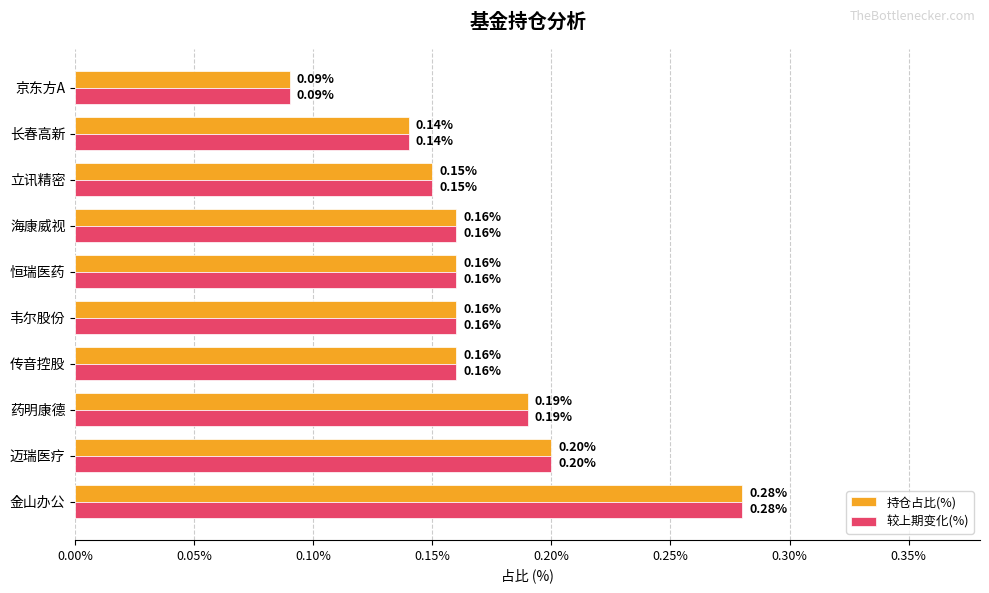

Where is 持仓占比(%) nearest to the value 0?

京东方A